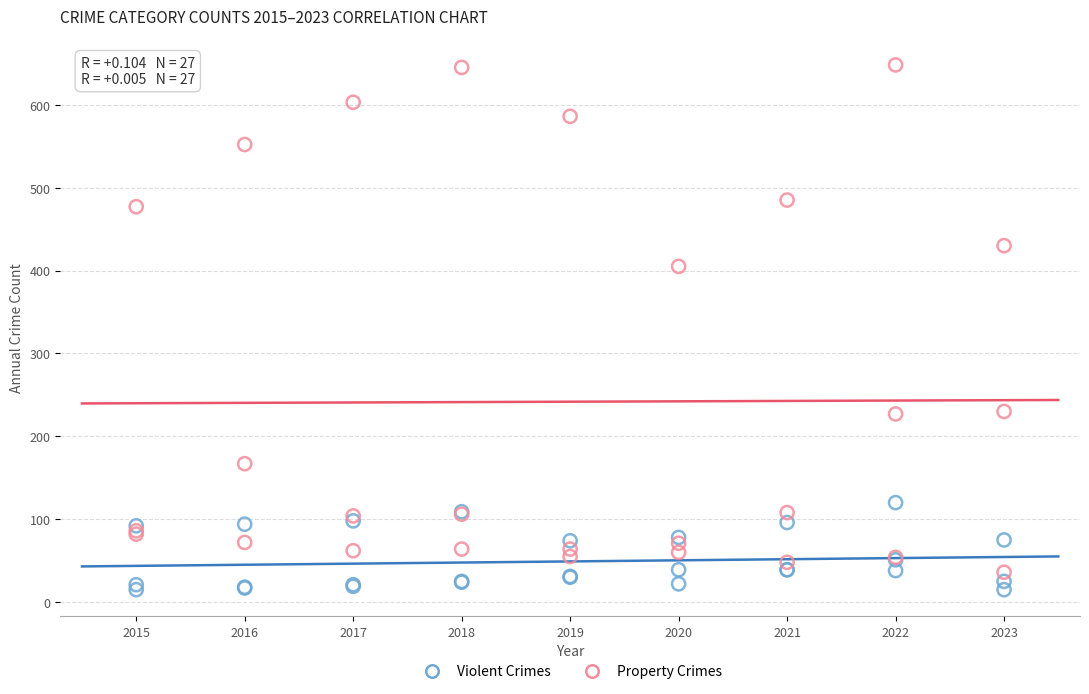

Which series contains the highest Y value?

Property Crimes